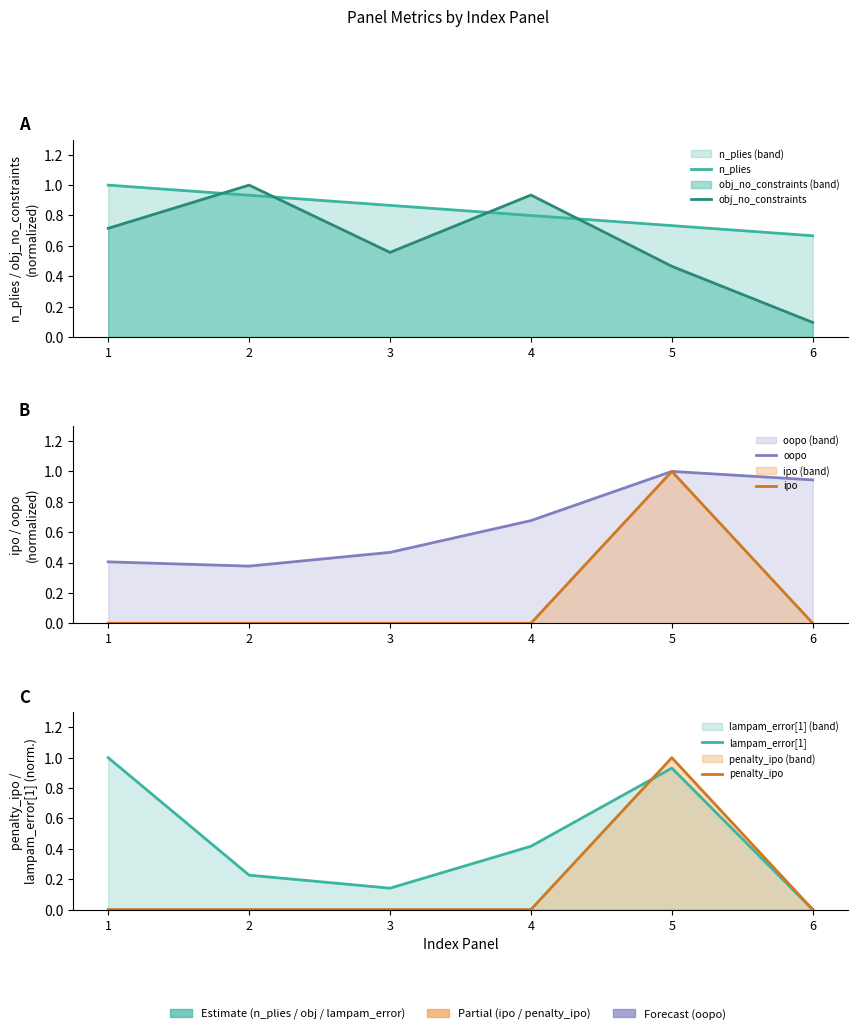

The oopo series shows 0.4 at 2. True or false?

True